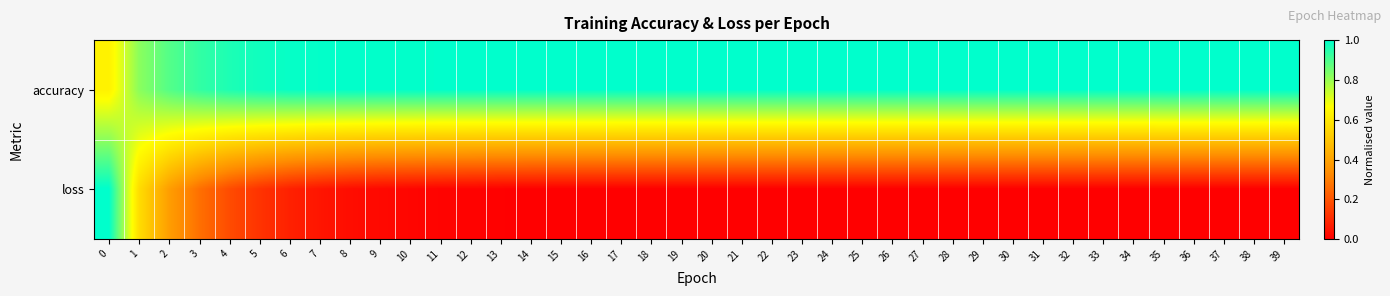

What is the total value across all series at 31?

1.0